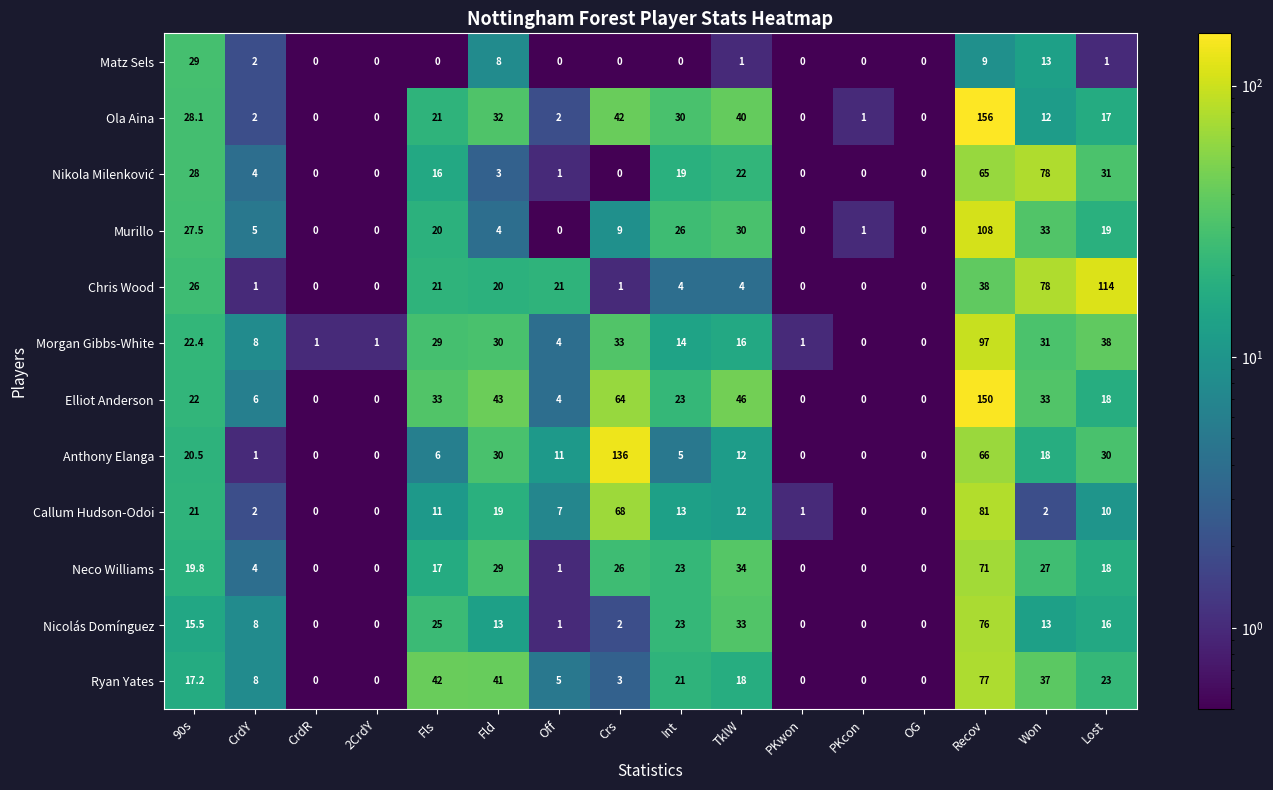

What is the spread (max minus min) of values at Fls?

42.0